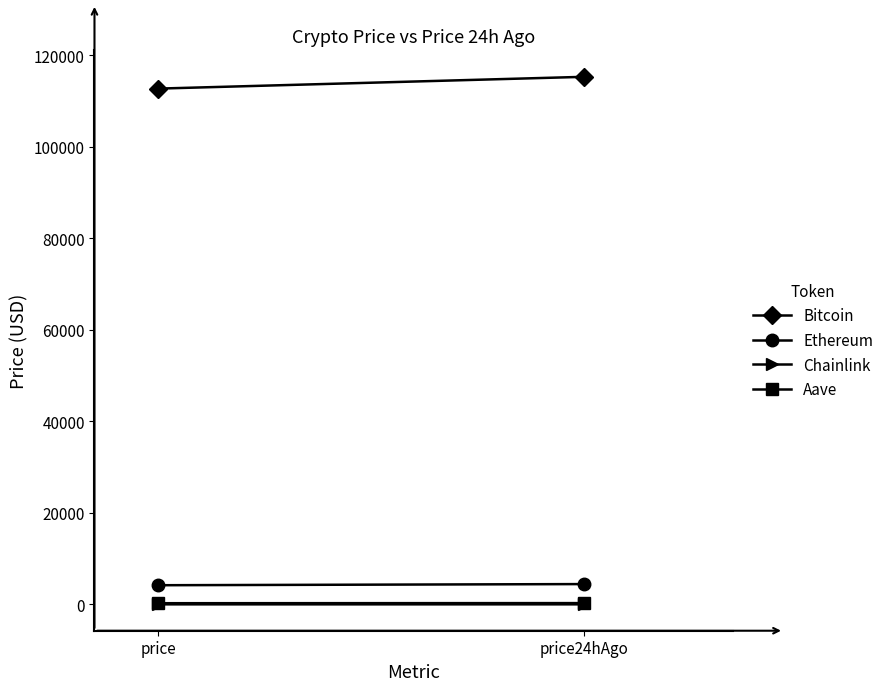

At which category is the sum across all series the highest?

price24hAgo